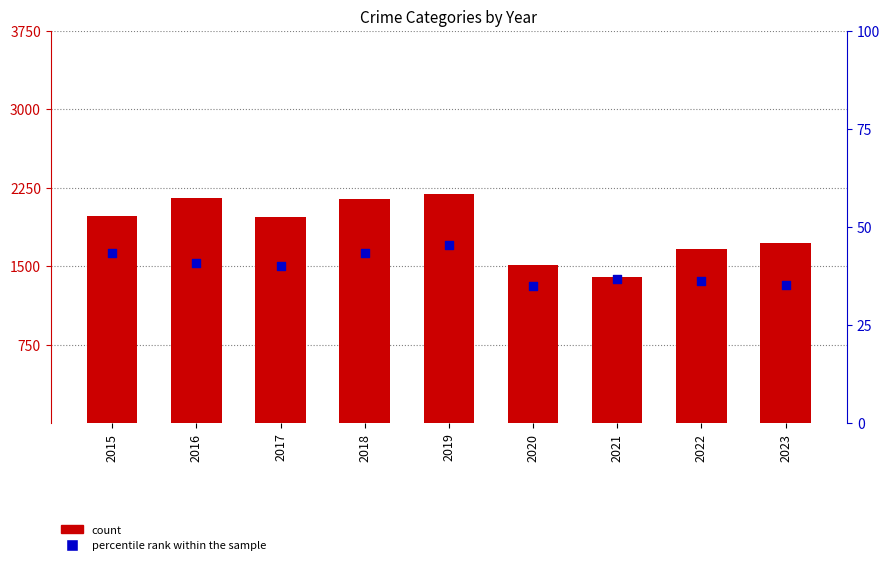

What are all the series names shown in the legend?

count, percentile rank within the sample